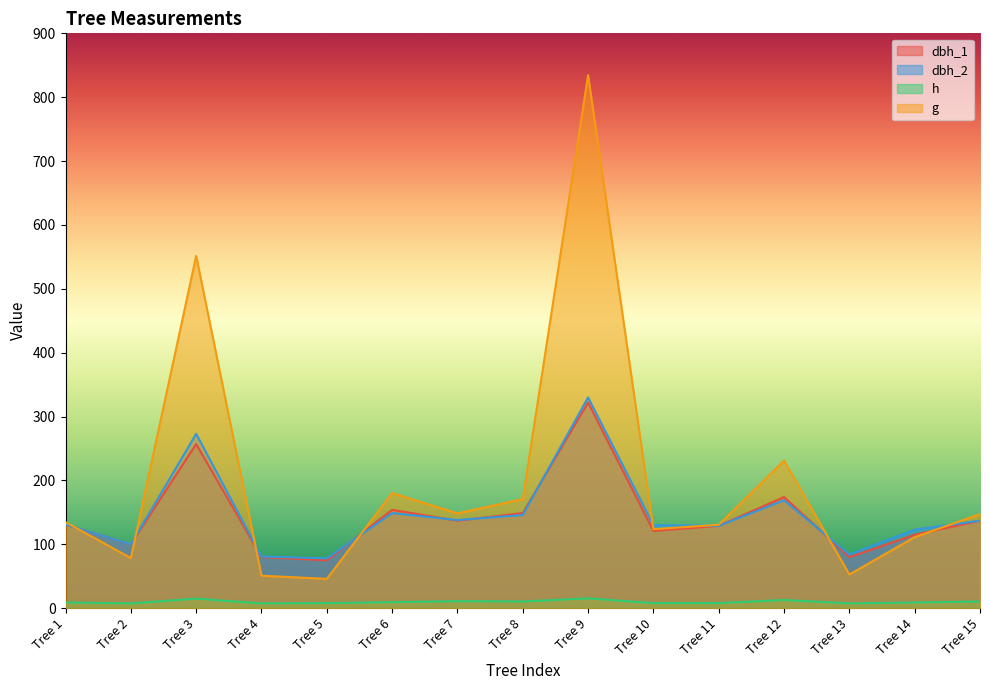

What is the difference between the dbh_1 values at Tree 4 and Tree 5?

5.0